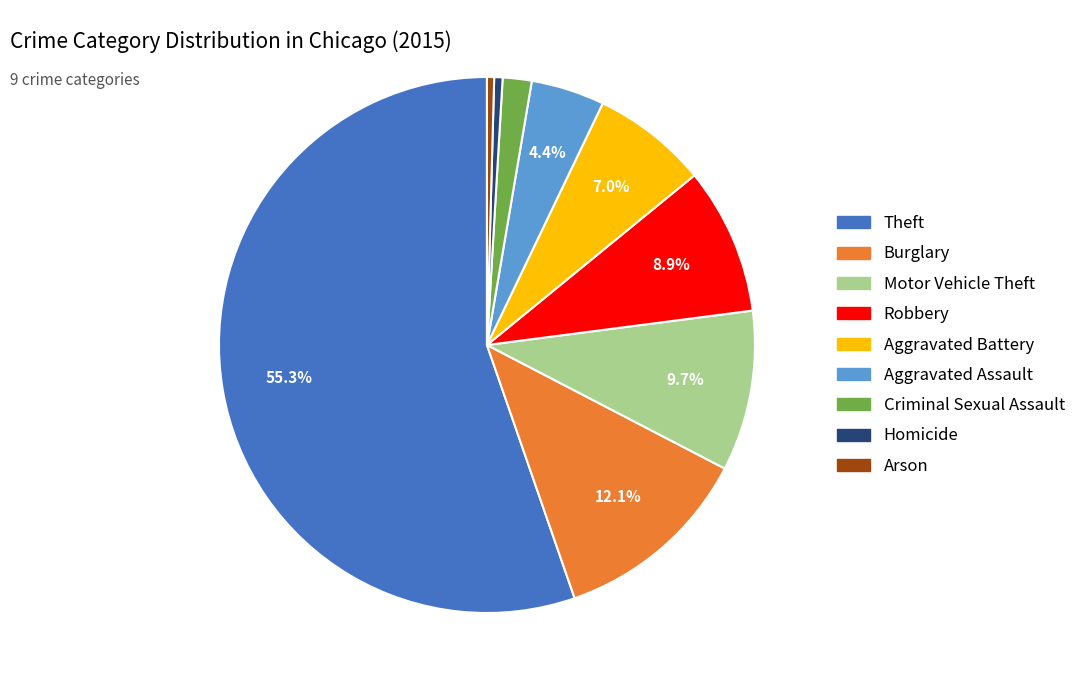

Which slice is the largest?

Theft